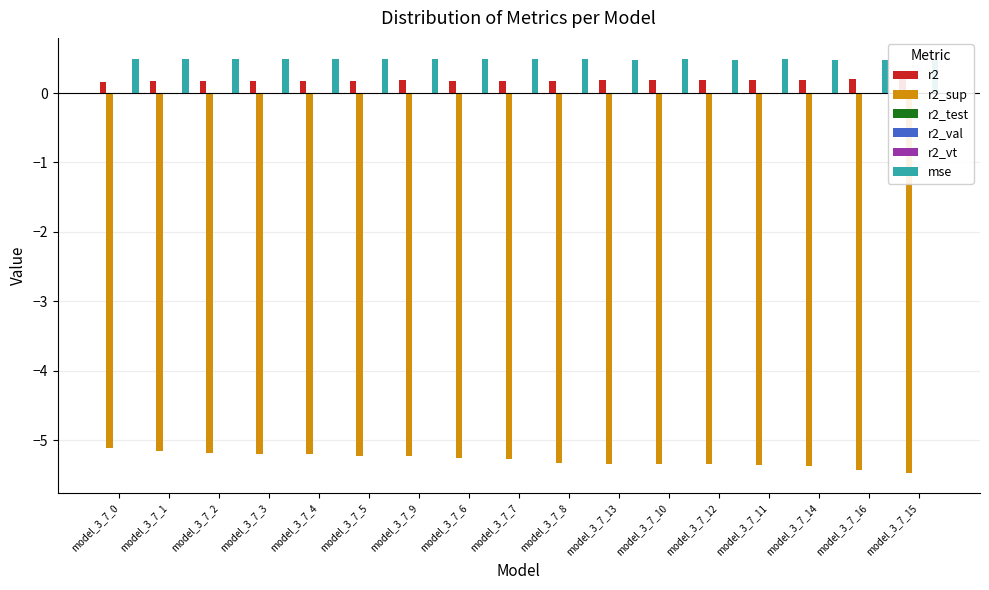

What is the sum of all r2 values?

3.1